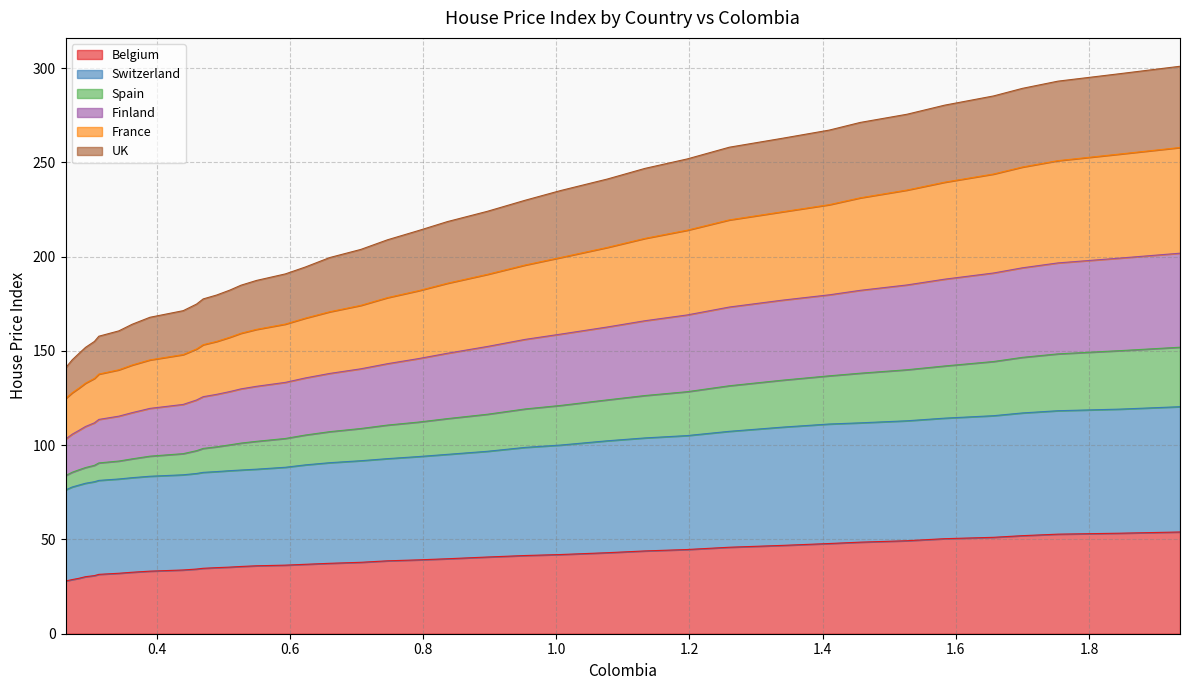

How many series are shown in this chart?

6